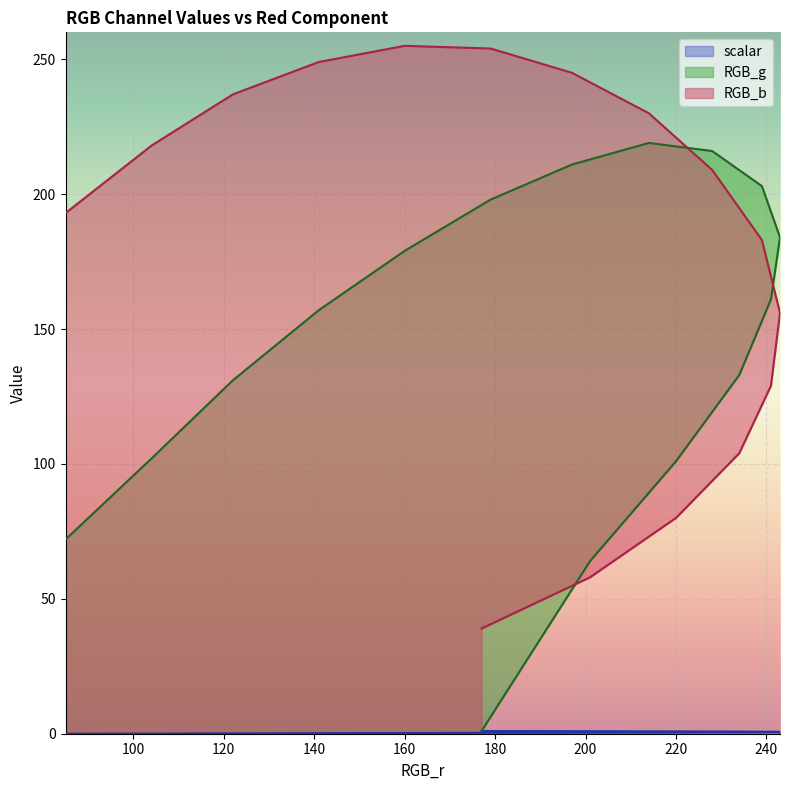

How many categories are shown in the chart?

16